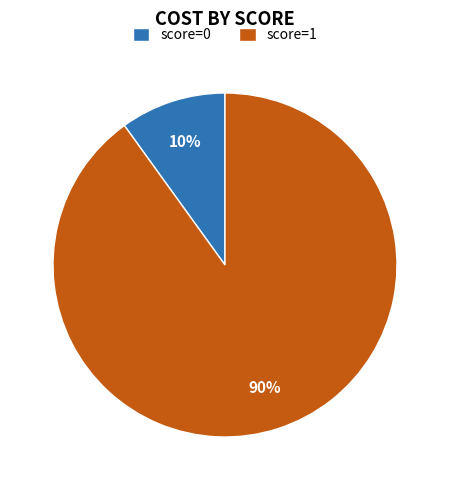

Combined, do score=0 and score=1 account for over 50%?

Yes